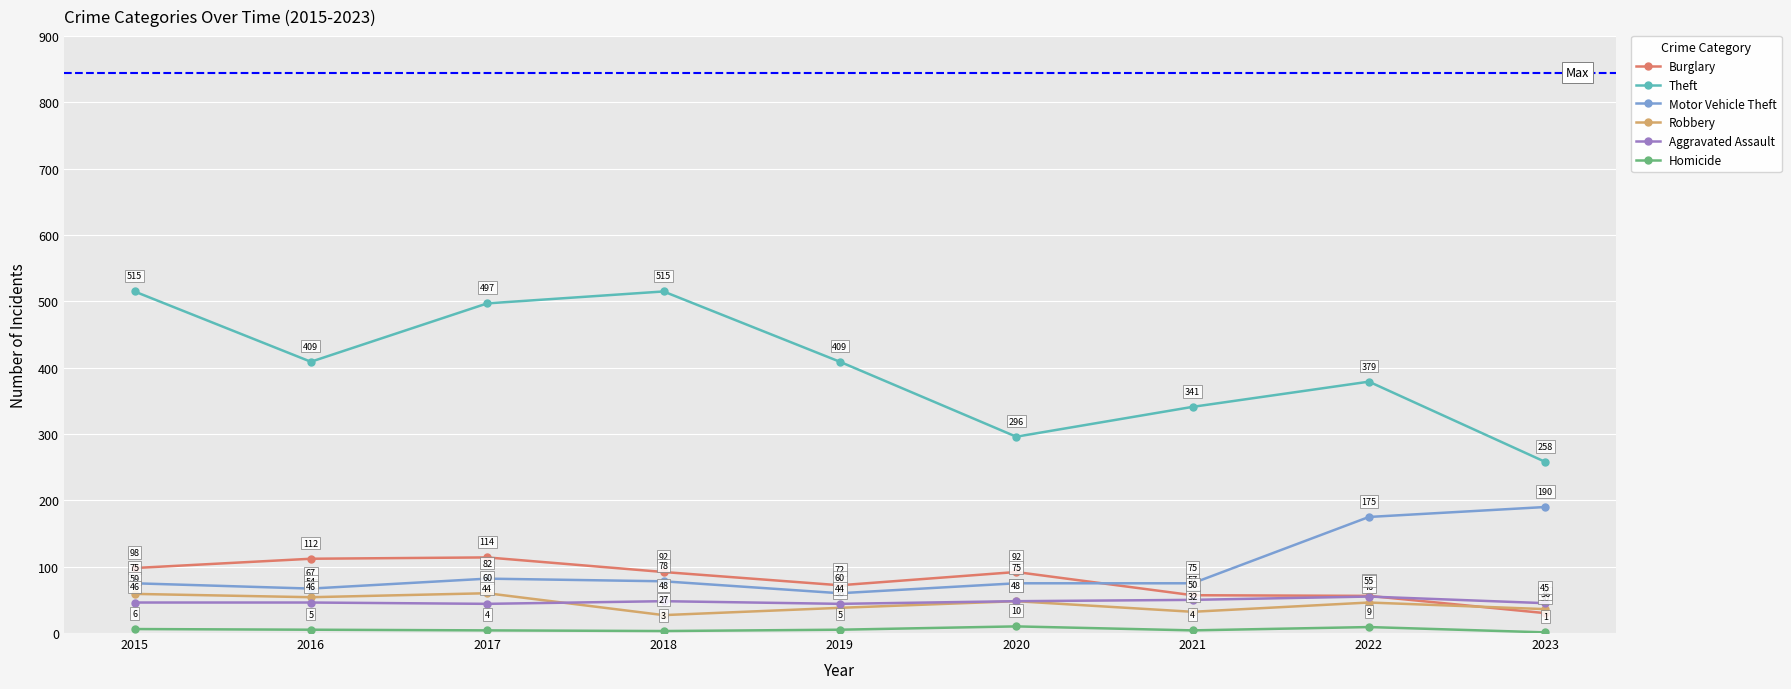

True or false: Motor Vehicle Theft has a value of 314 at 2023.

False